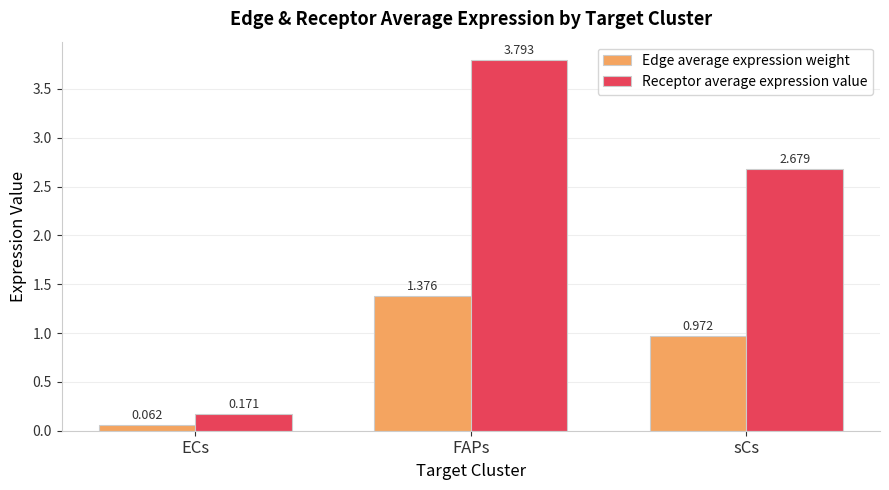

List the series in order of their overall mean, highest first.

Receptor average expression value, Edge average expression weight